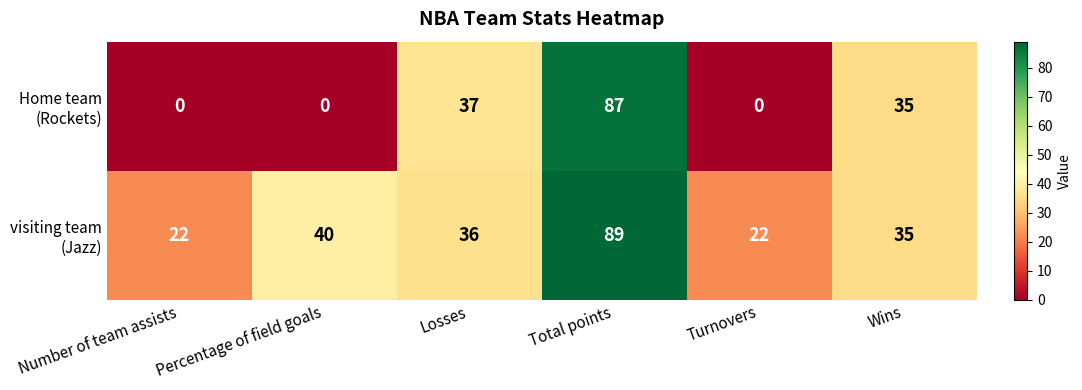

What is the total value across all series at Wins?

70